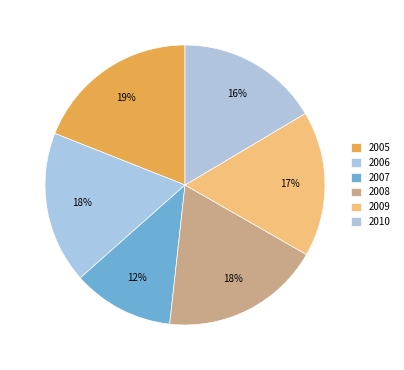

True or false: 2007 accounts for 12% of the total.

True